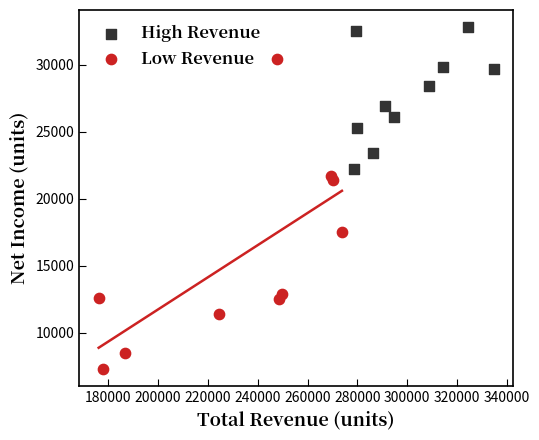

Which series contains the highest Y value?

High Revenue